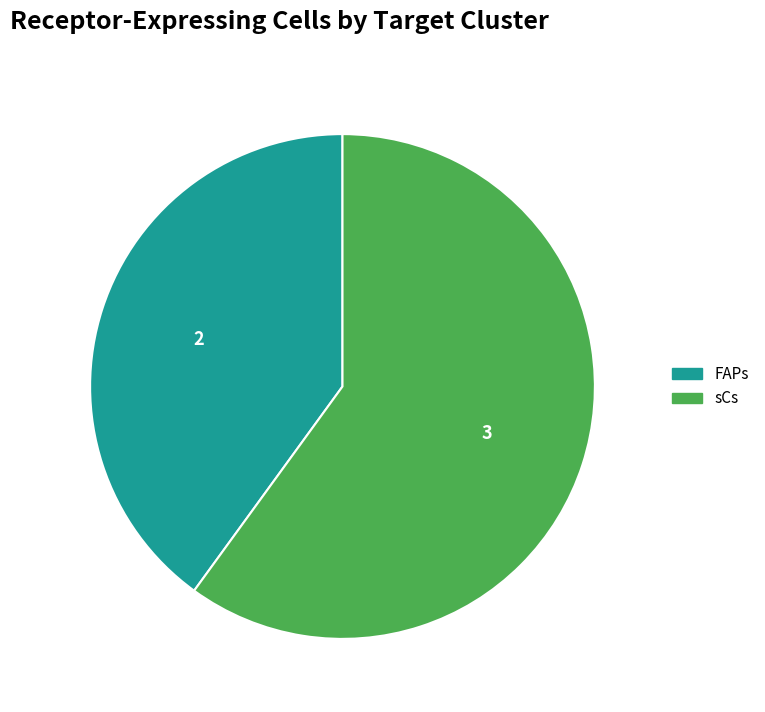

The FAPs slice represents 45% of the pie. True or false?

False